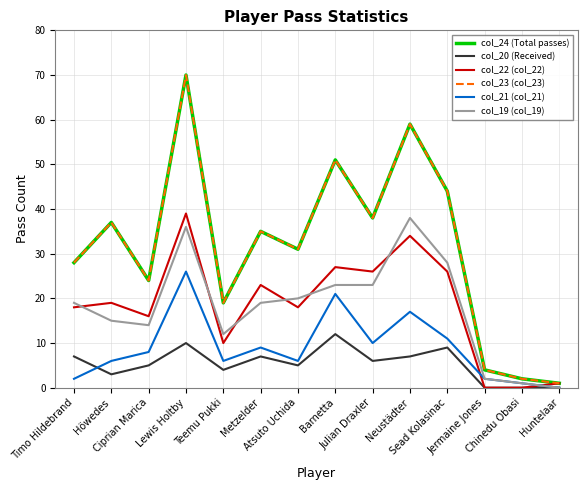

Which series has the largest range (max minus min)?

col_24 (Total passes)